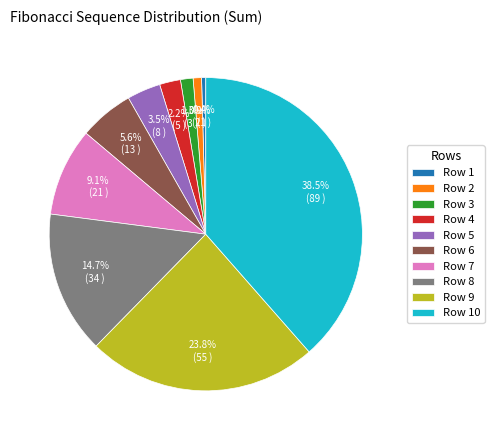

Count the number of slices in the pie.

10